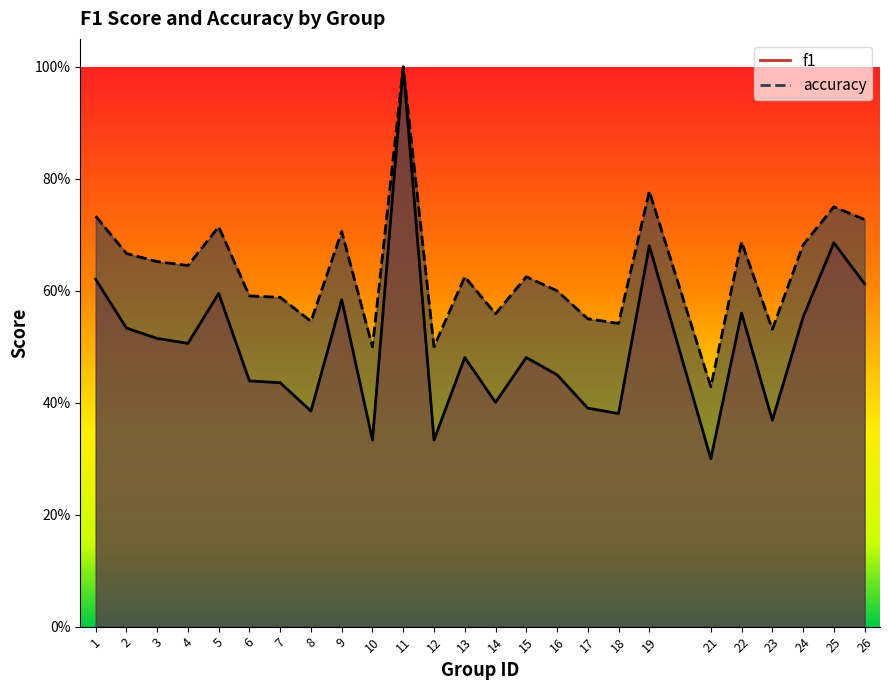

Which series has the largest range (max minus min)?

f1